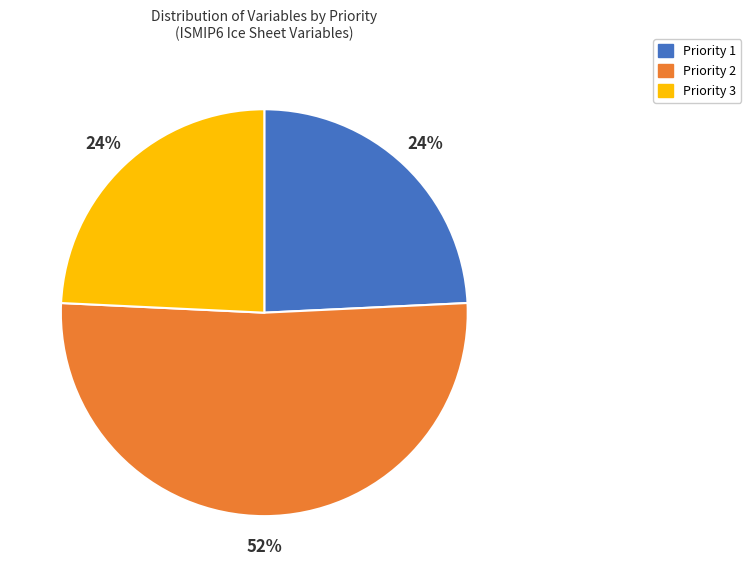

Which has a higher value, Priority 3 or Priority 2?

Priority 2